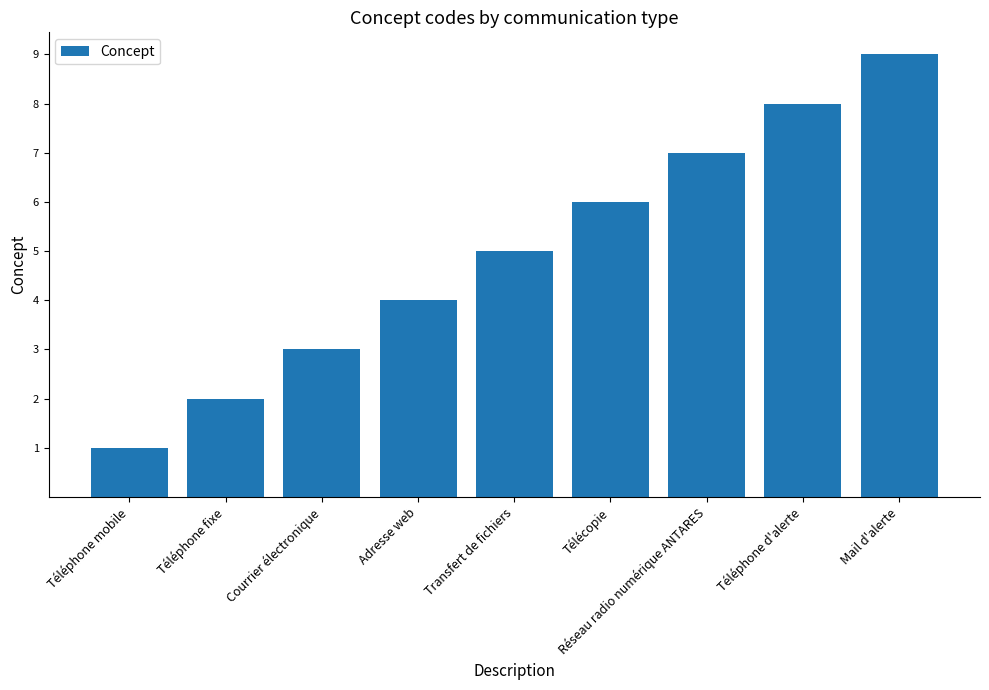

What position from the left is Téléphone fixe?

2